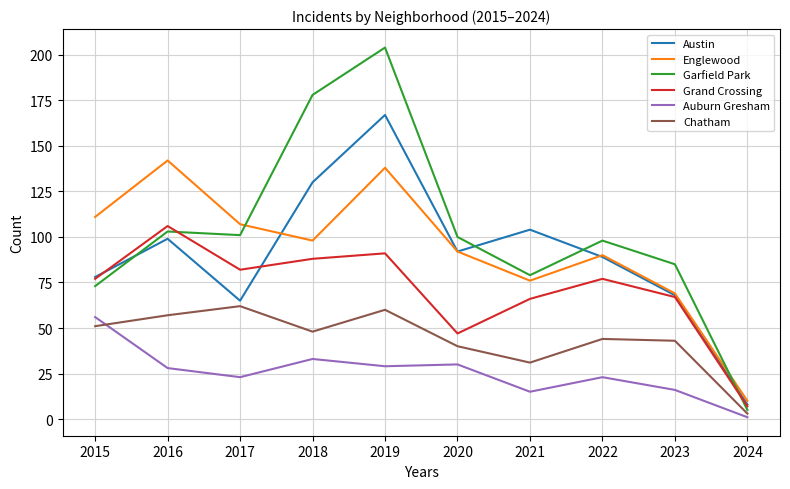

True or false: Austin and Englewood cross at least once.

True